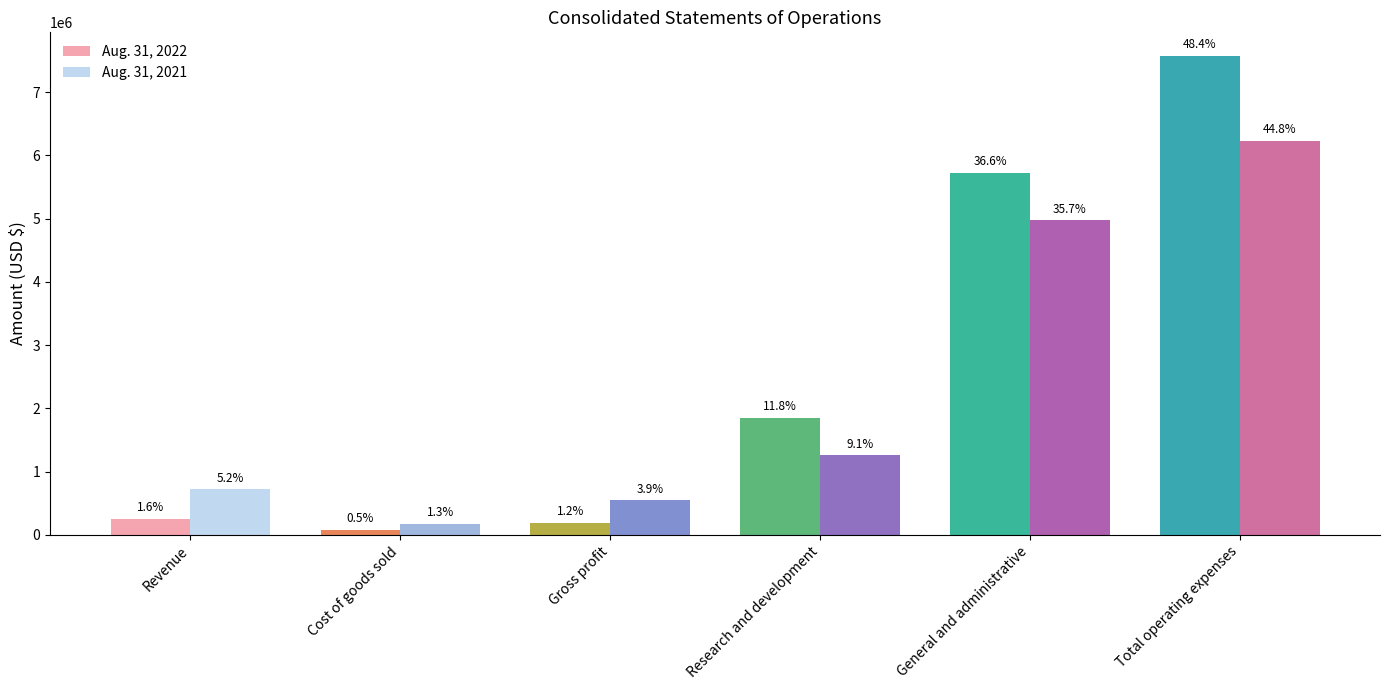

How many bars are there in each group?

2